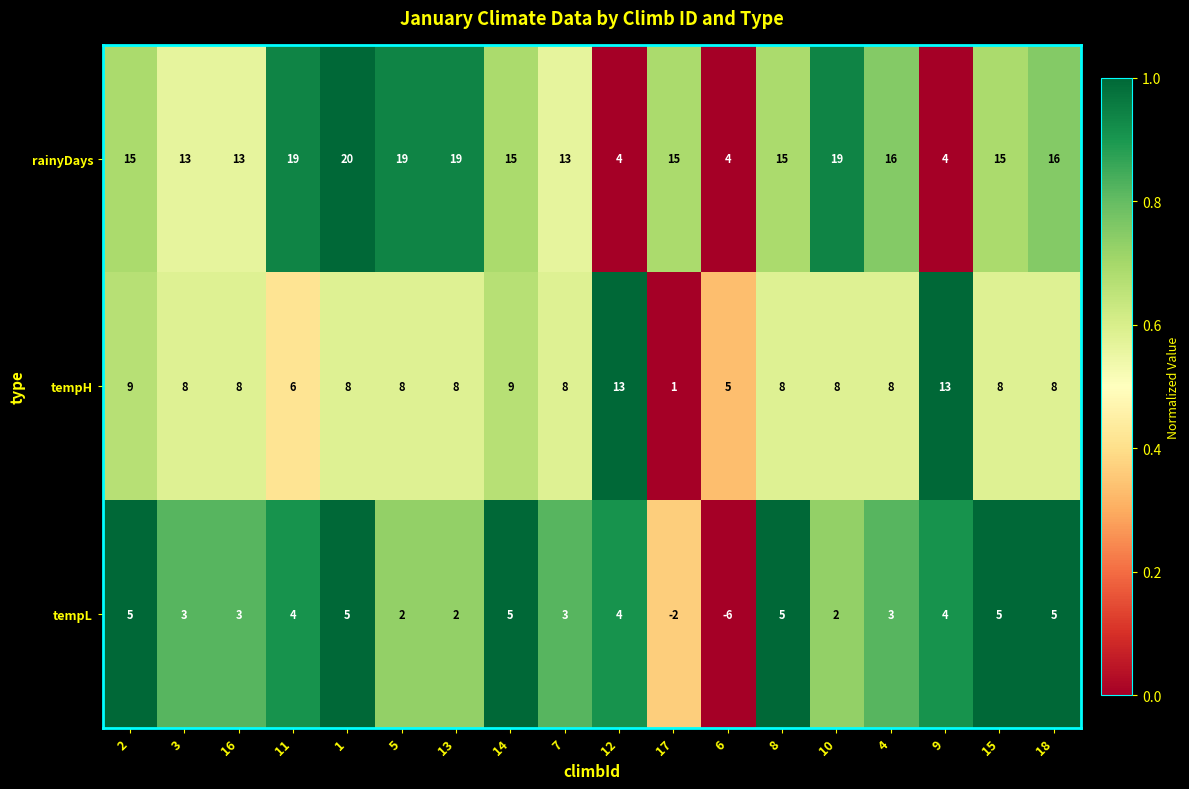

What is the spread (max minus min) of values at 16?

10